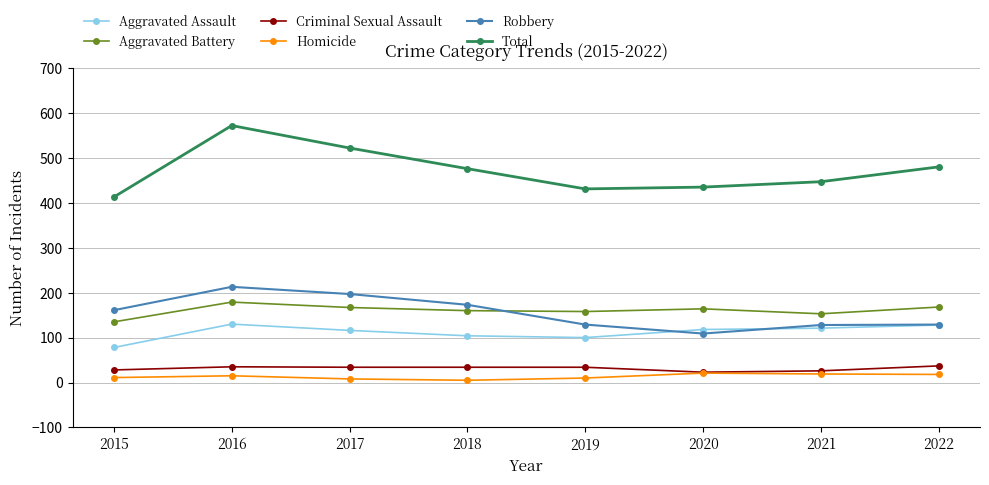

What is the minimum value shown in the chart?

5